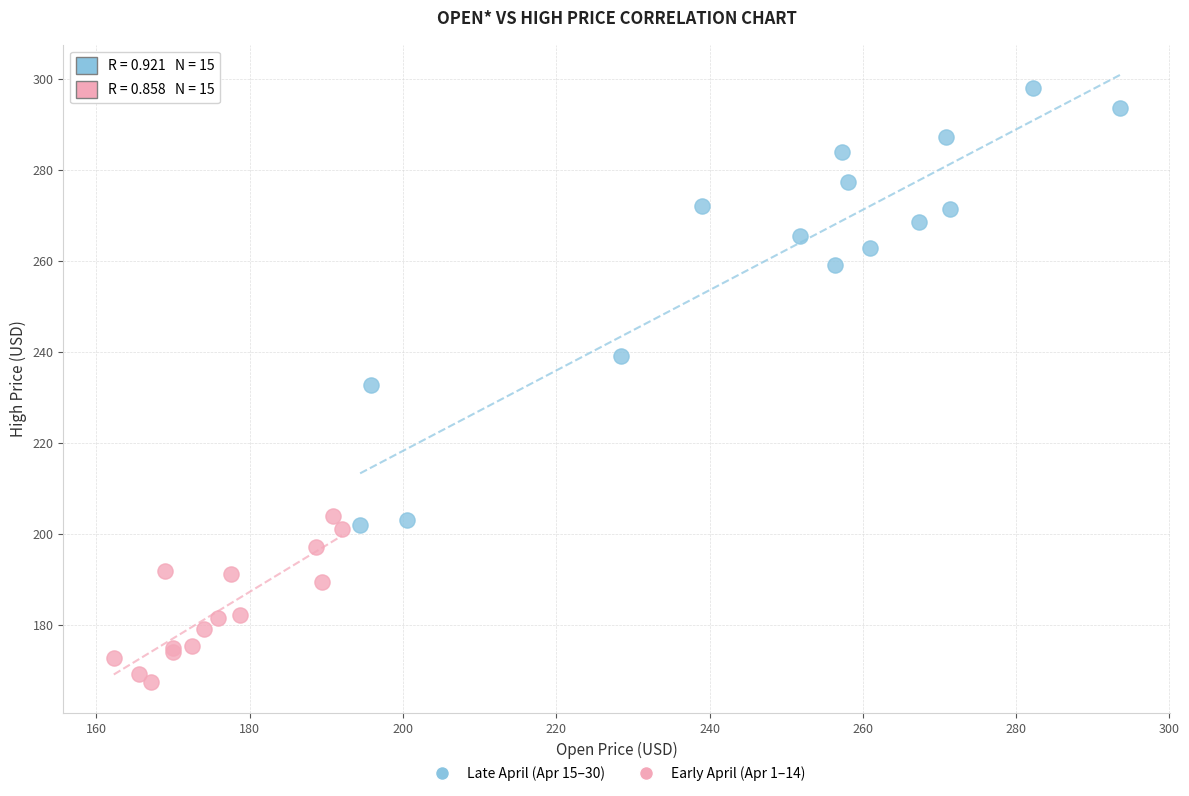

Which series contains the lowest Y value?

Early April (Apr 1–14)